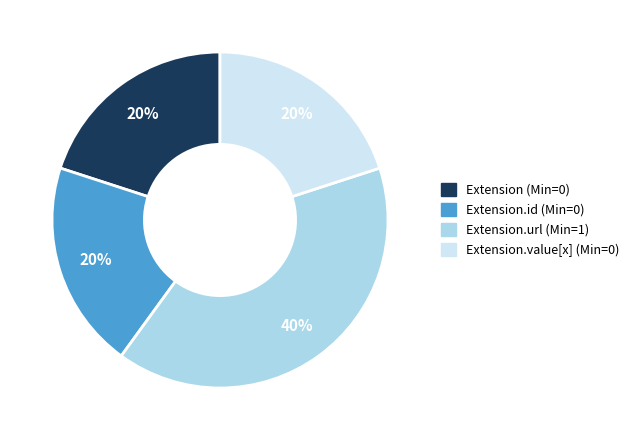

Do Extension (Min=0) and Extension.value[x] (Min=0) together represent more than half of the pie?

No